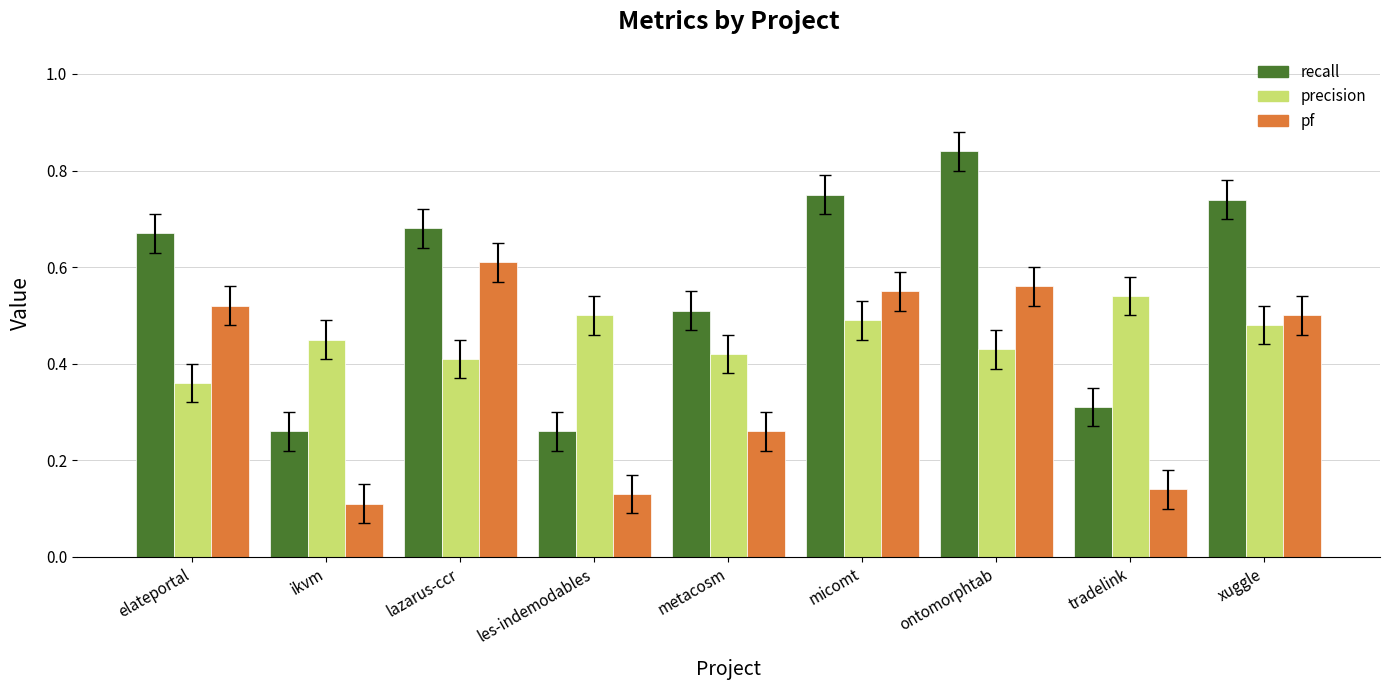

What is the total value across all series at xuggle?

1.7